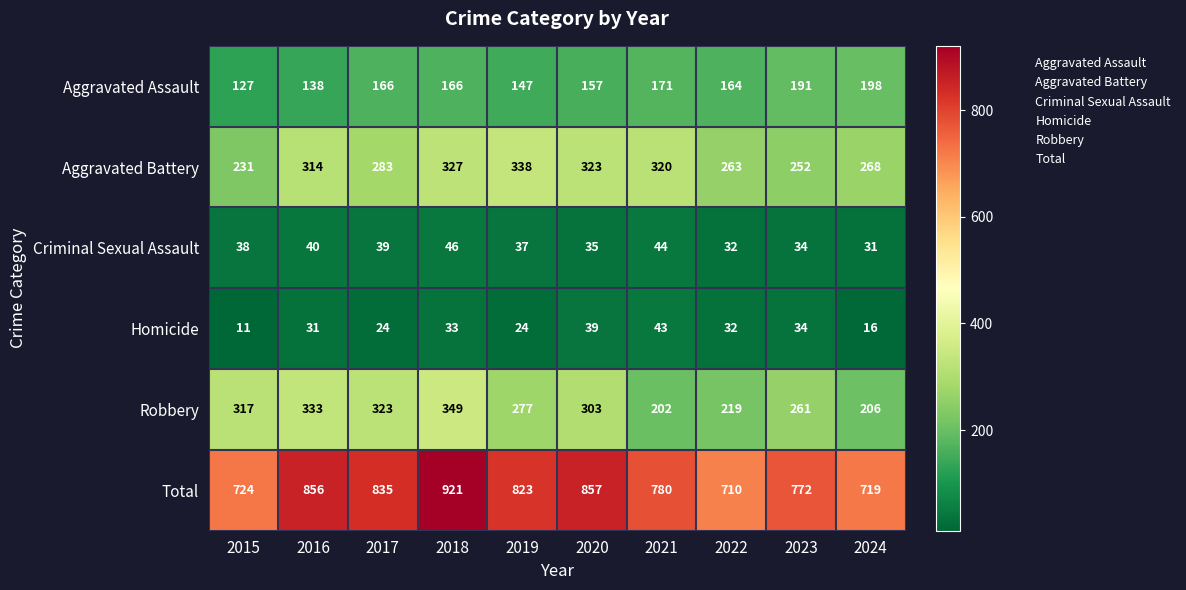

How many series are shown in this chart?

6